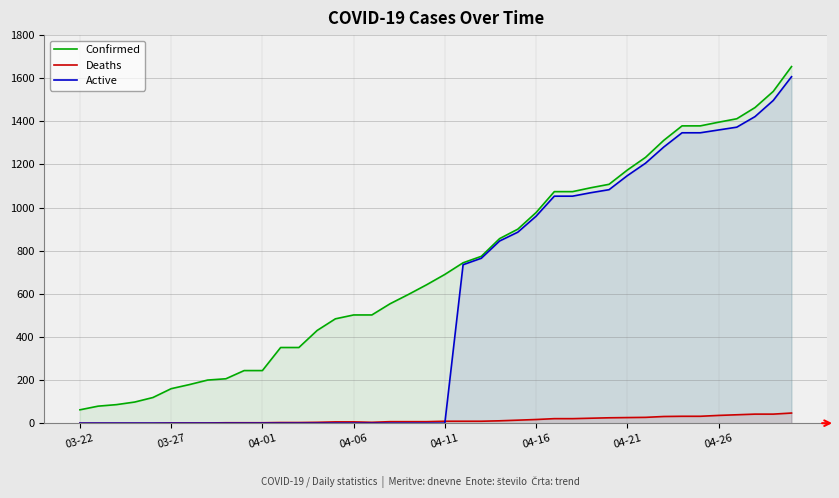

What is the highest value of the Confirmed series?

1654